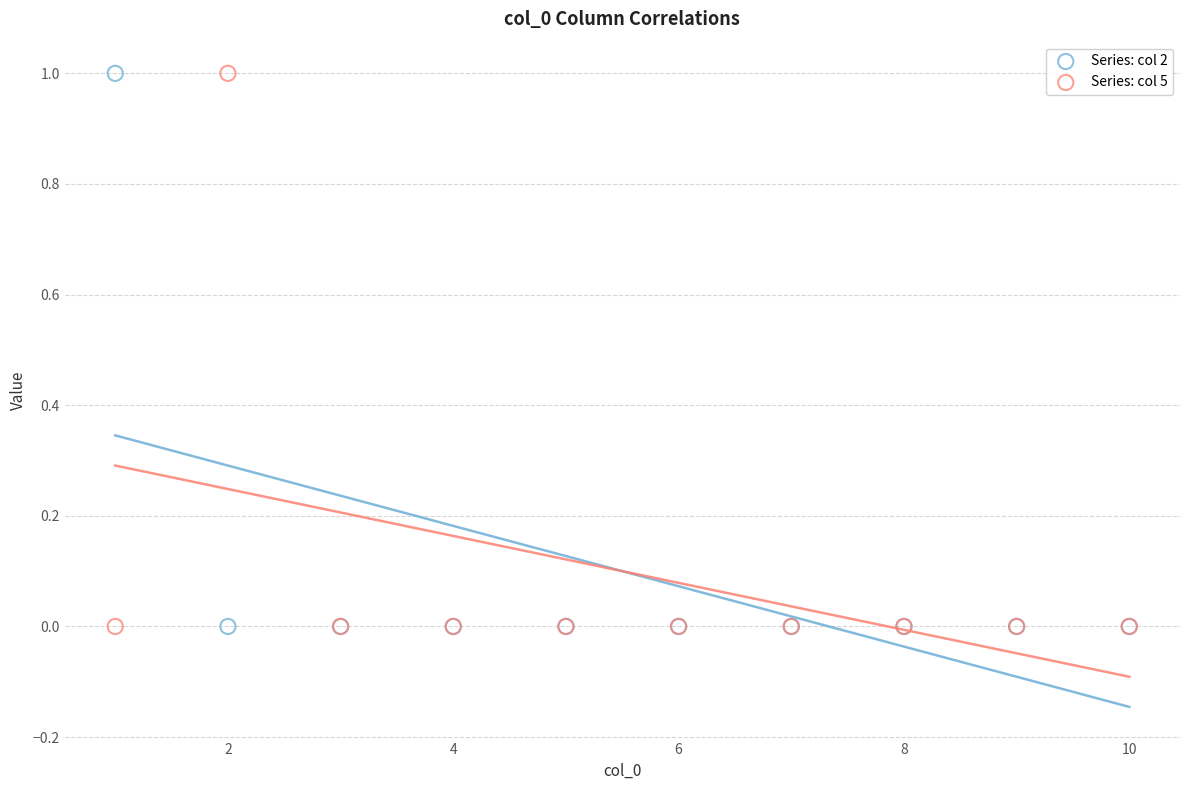

What is the X range (max minus min) for the scatter plot?

9